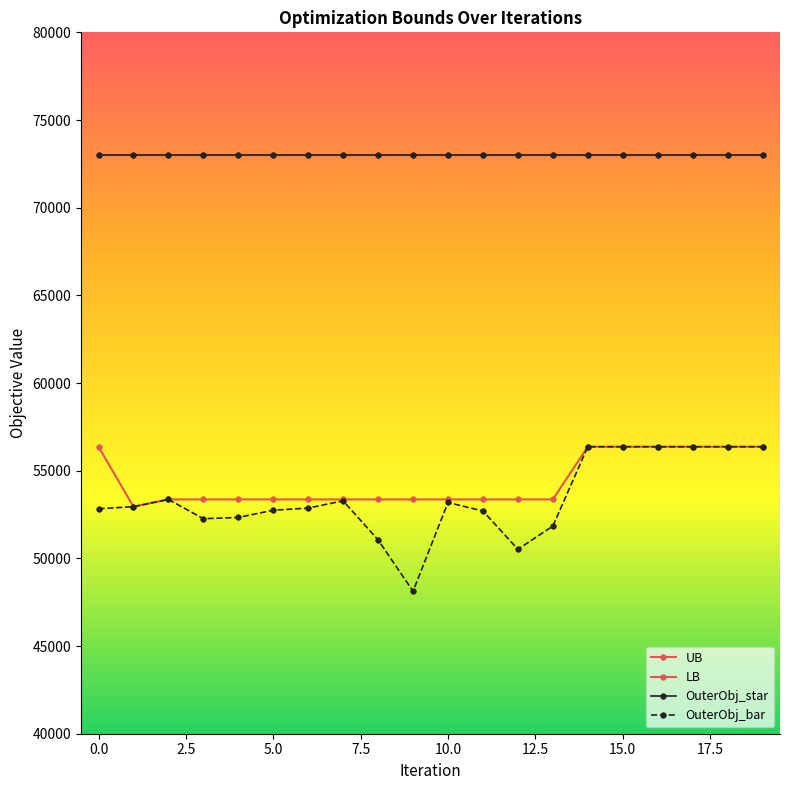

Does the chart have visible grid lines?

No